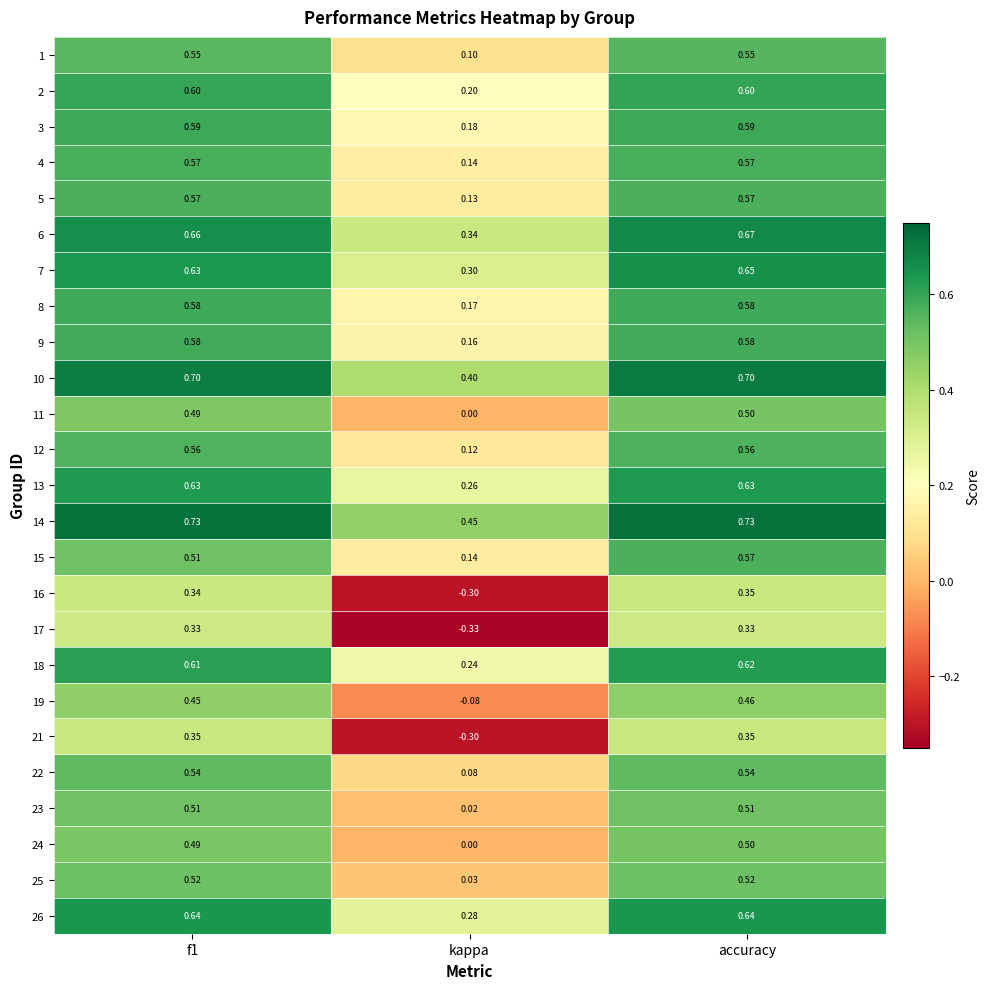

Which category has the highest value in the 18 series?

accuracy